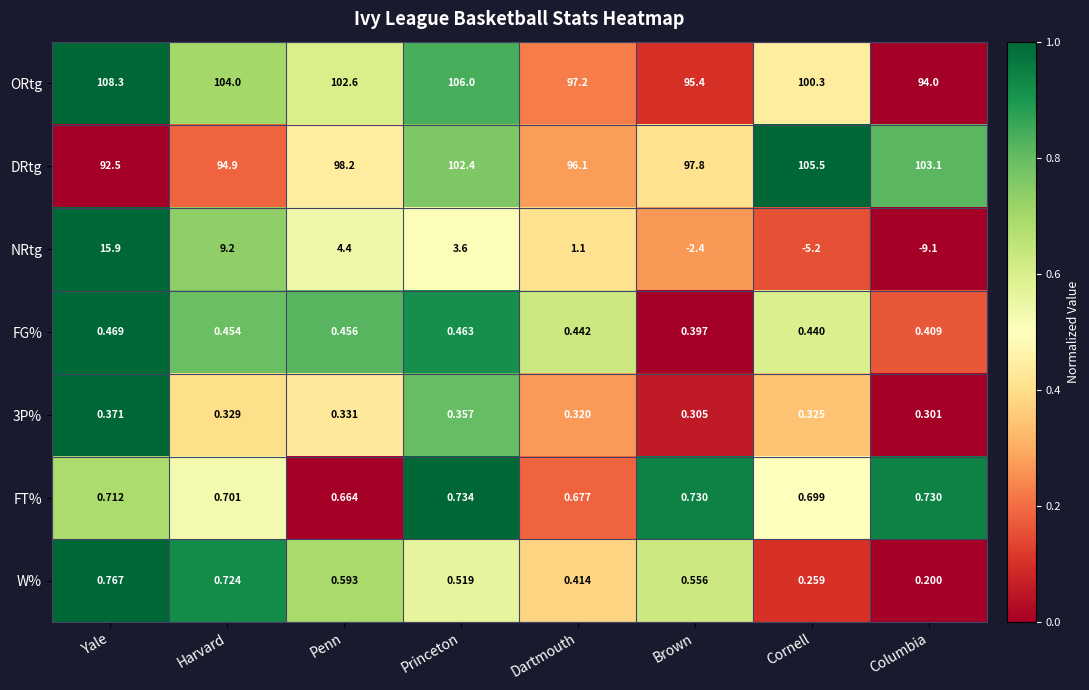

Between Yale and Brown, which series saw the biggest shift?

NRtg